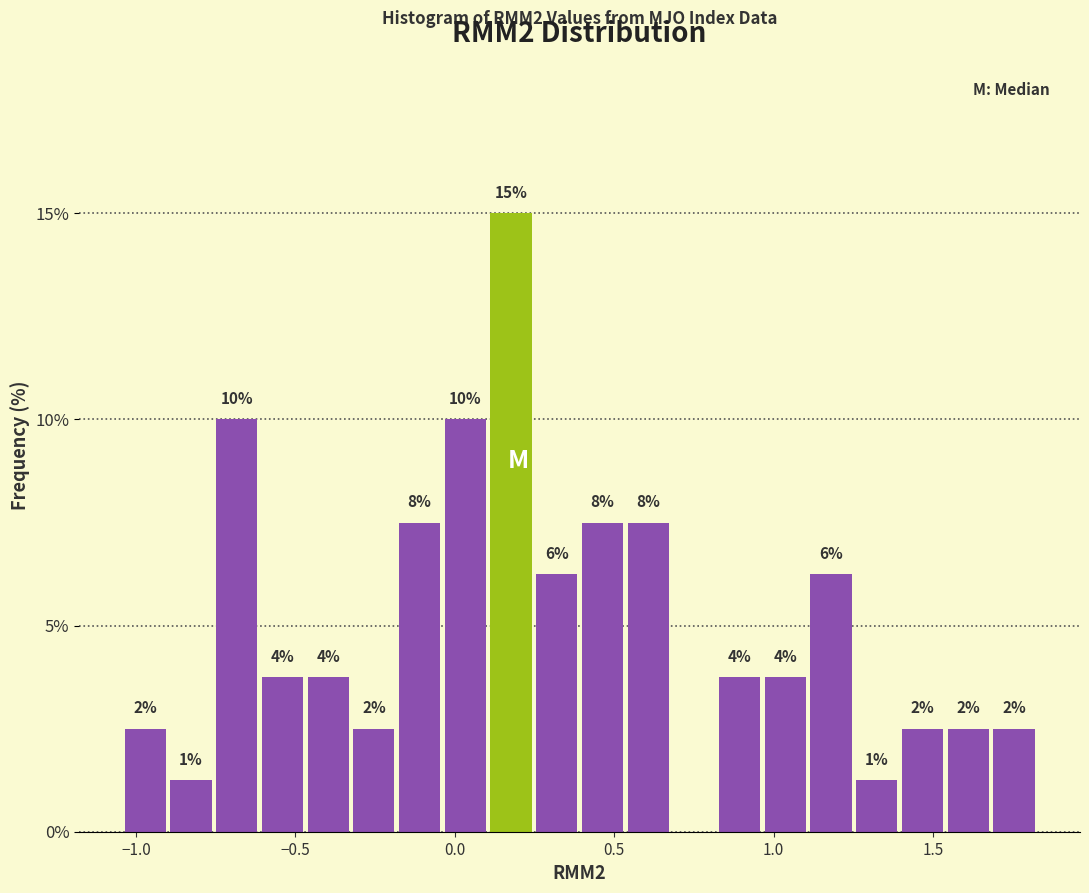

Read against the x-axis, roughly where is the centre of the tallest bar?

0.20